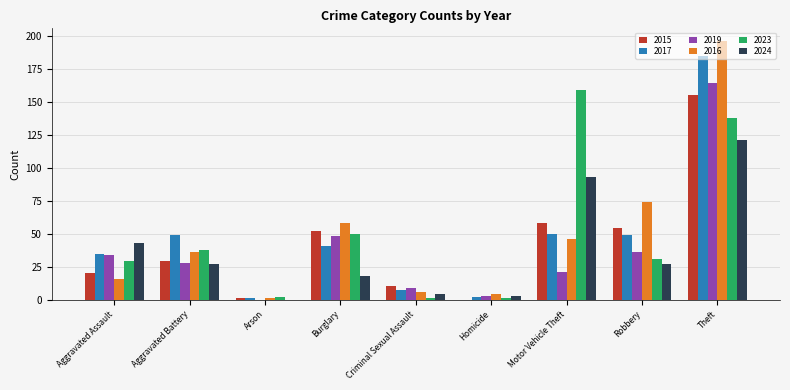

What is the difference between the 2016 values at Motor Vehicle Theft and Arson?

45